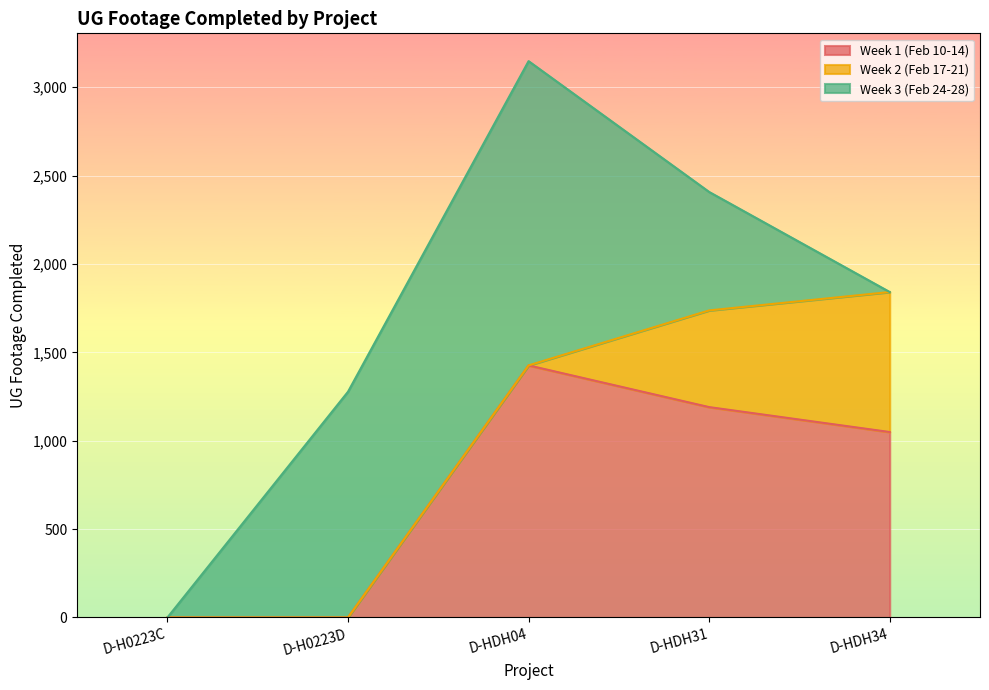

Between D-HDH31 and D-HDH04, which is larger?

D-HDH04